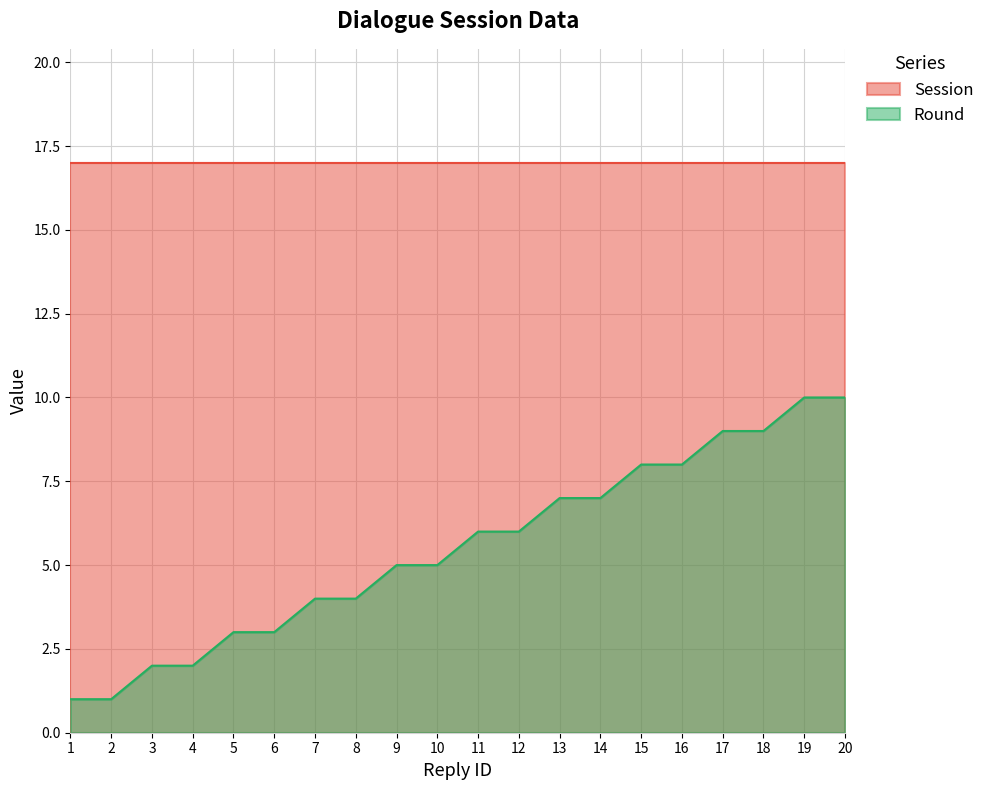

What is the sum of all values?

110